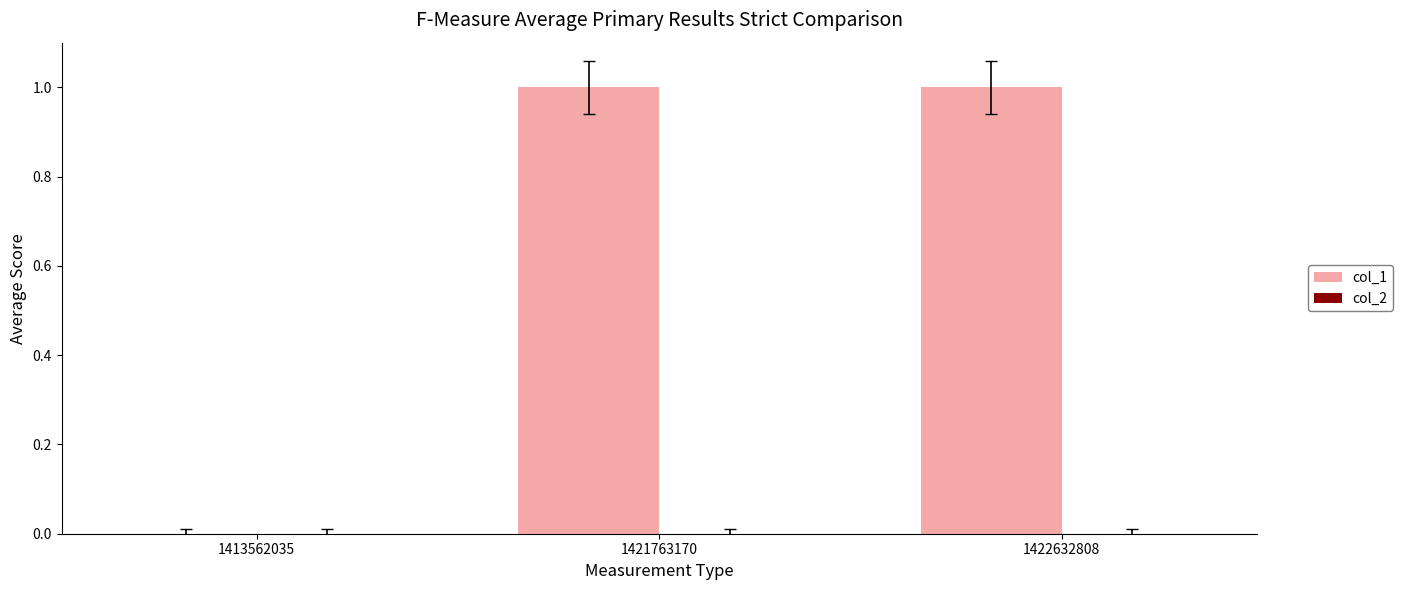

Reading left to right, what are all the values shown in this chart?

1413562035=0	1421763170=1	1422632808=1